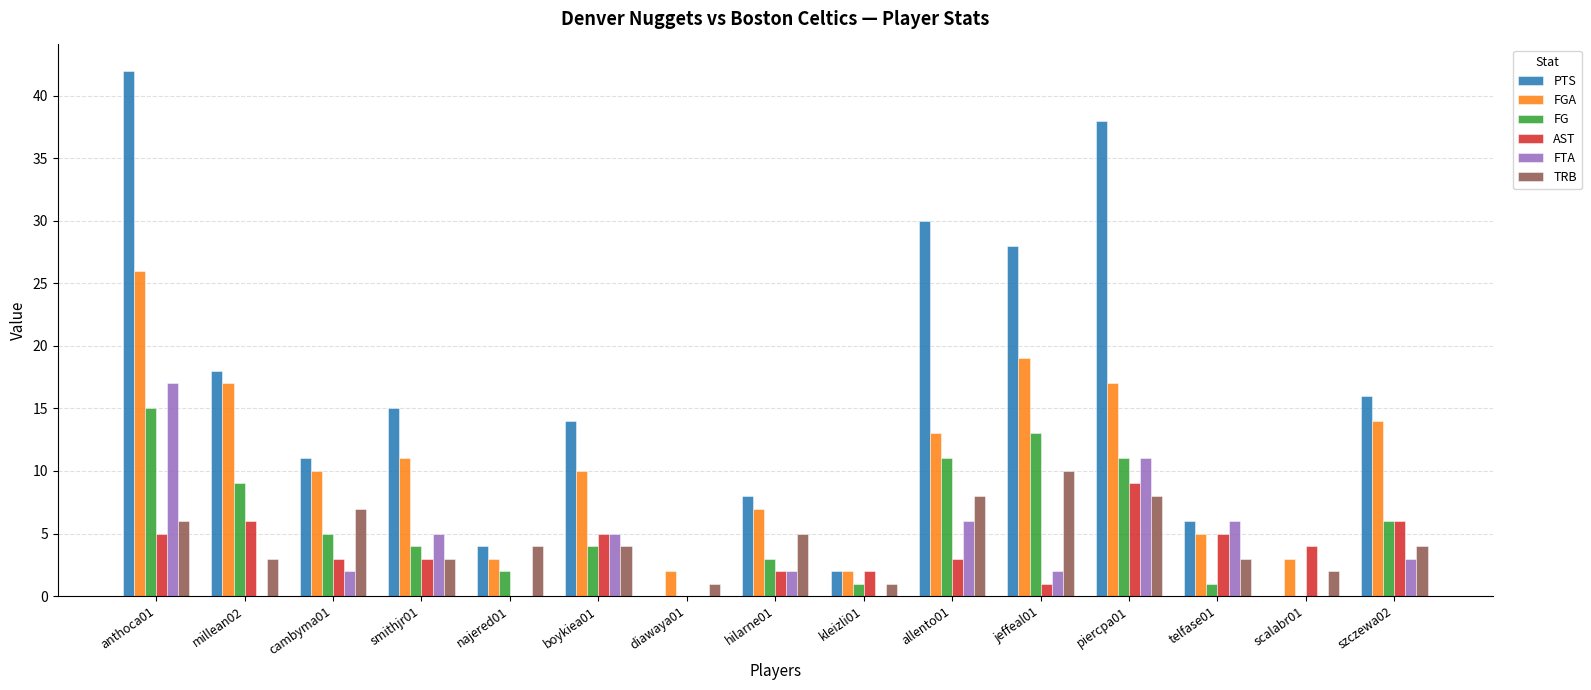

Is the value of AST at boykiea01 greater than the value of FGA at anthoca01?

No